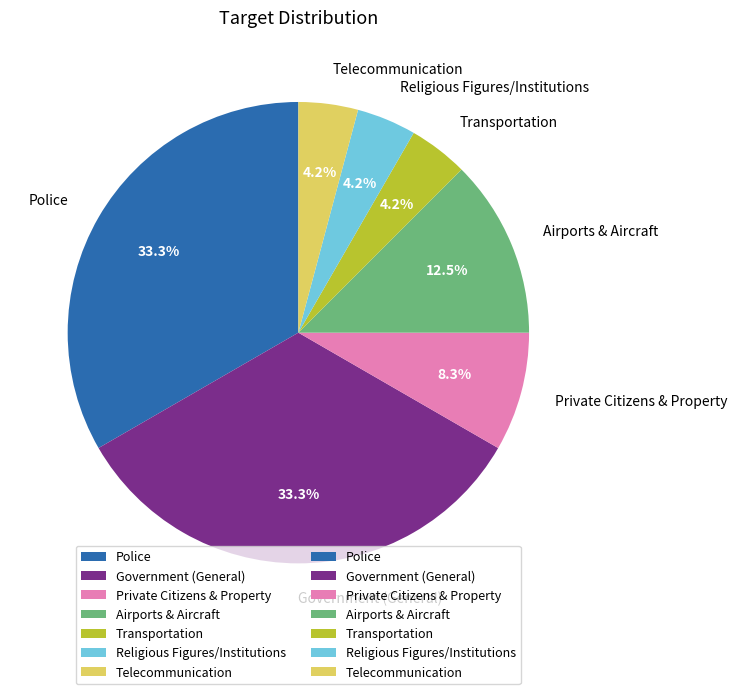

What is the total percentage of Police and Religious Figures/Institutions?

37.5%